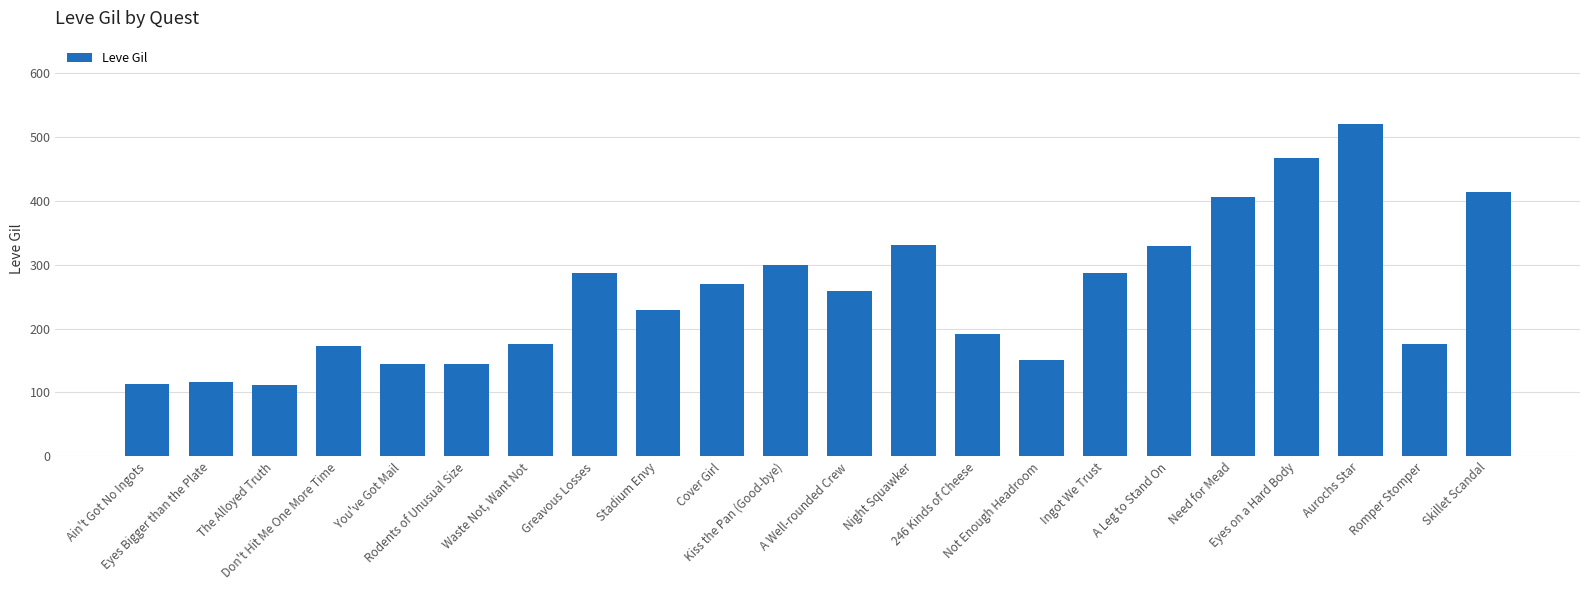

At which label does the data first exceed 259?

Greavous Losses